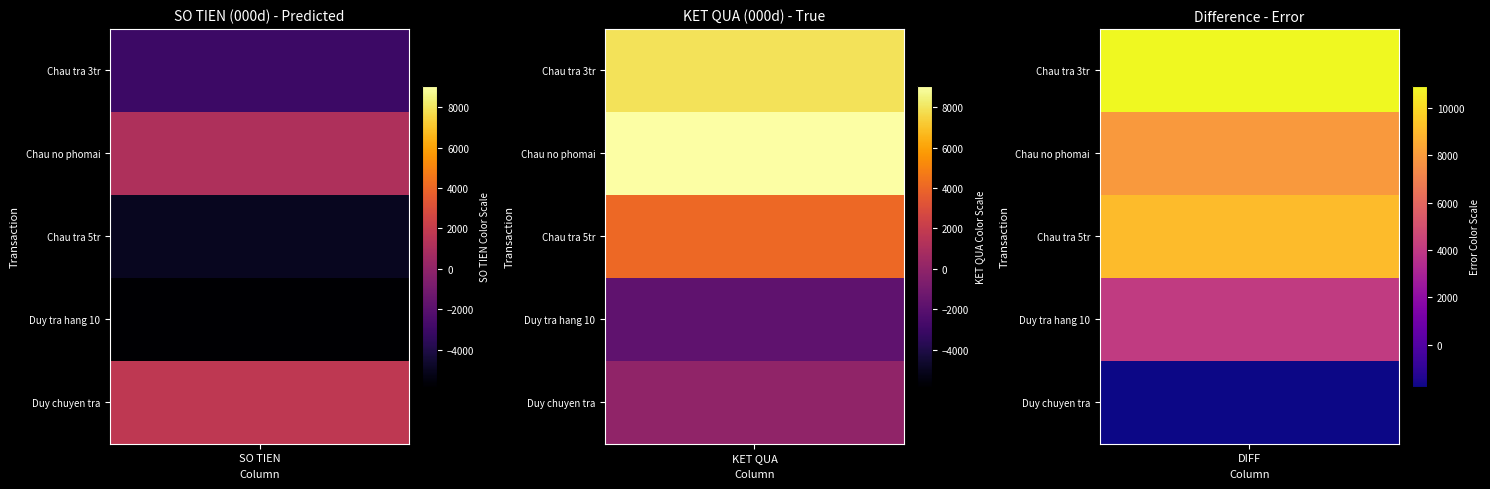

Reading left to right, transcribe all the data shown in this chart.

Chau tra 3tr: -3000	7937
Chau no phomai: 1134	9071
Chau tra 5tr: -5000	4071
Duy tra hang 10: -5846	-1775
Duy chuyen tra: 1775	0